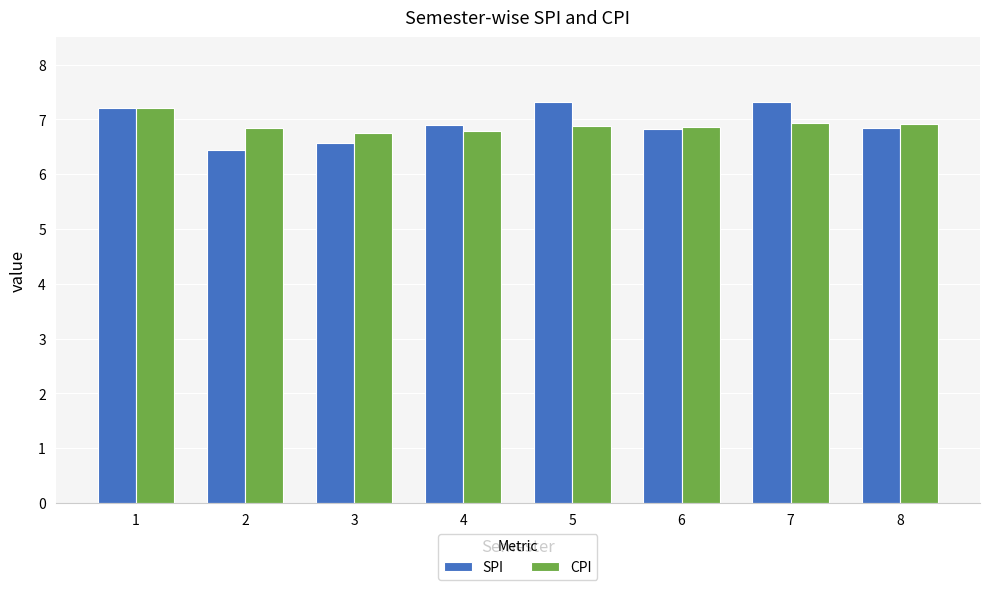

How many SPI values are between 6 and 7?

5